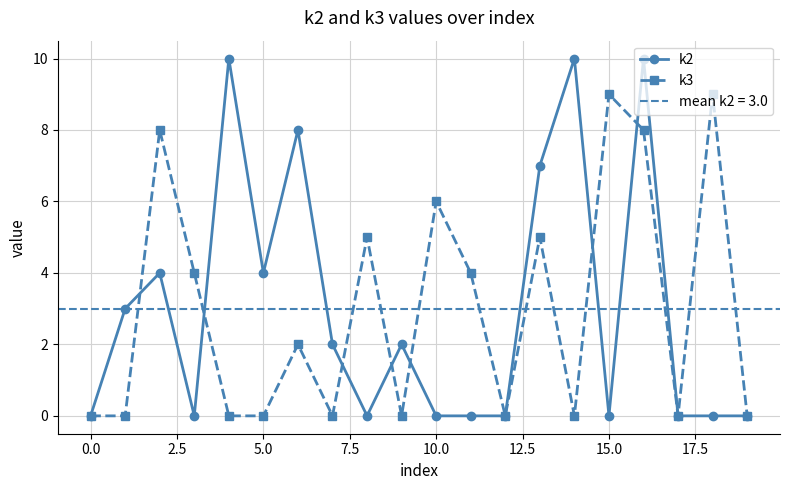

At which category is the sum across all series the highest?

16